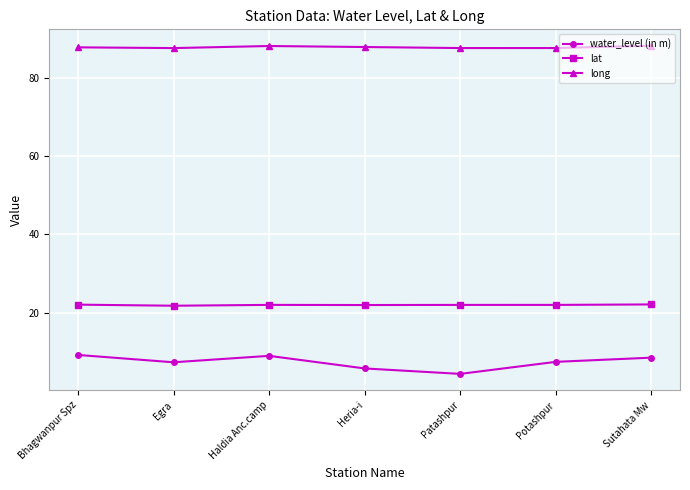

Rank the series by their maximum value, from highest to lowest.

long, lat, water_level (in m)